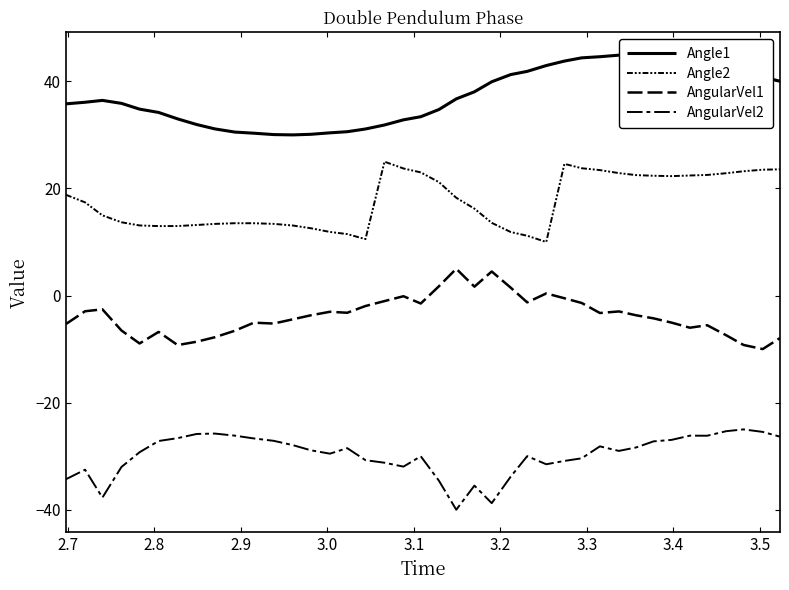

Is it true that AngularVel1 equals 7.5 at 21?

False